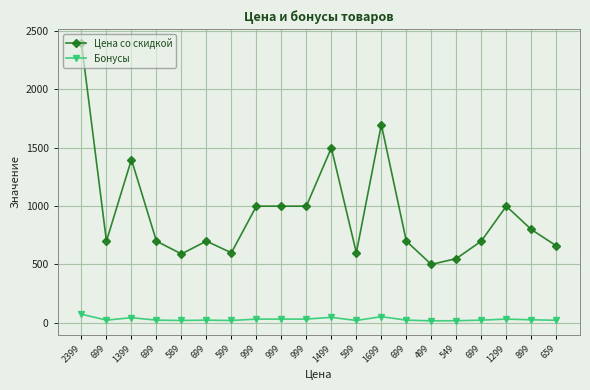

What are all the series names shown in the legend?

Цена со скидкой, Бонусы